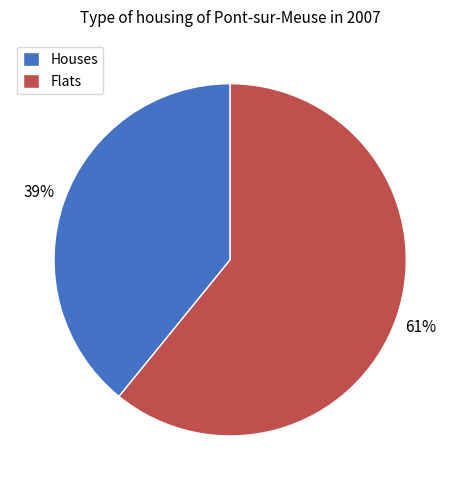

To the nearest percent, what is the combined percentage of Flats and Houses?

100%